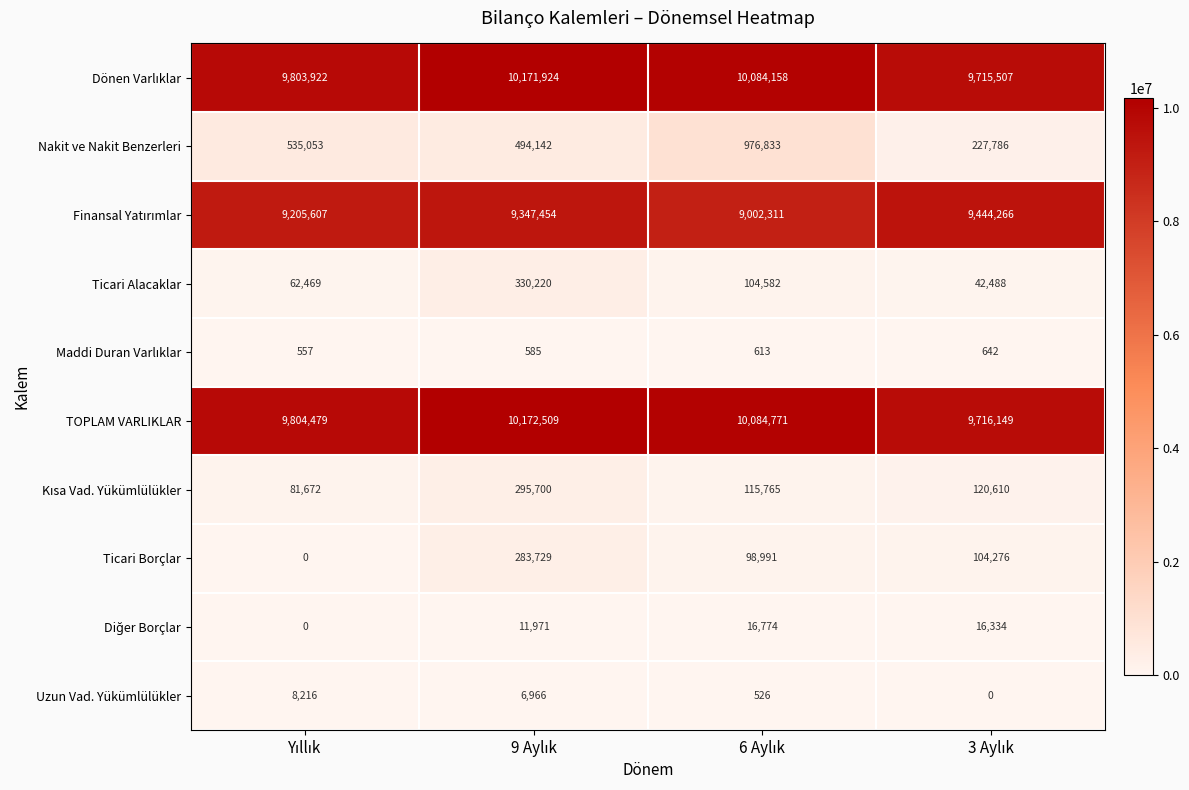

What is the average value of the TOPLAM VARLIKLAR series?

9944477